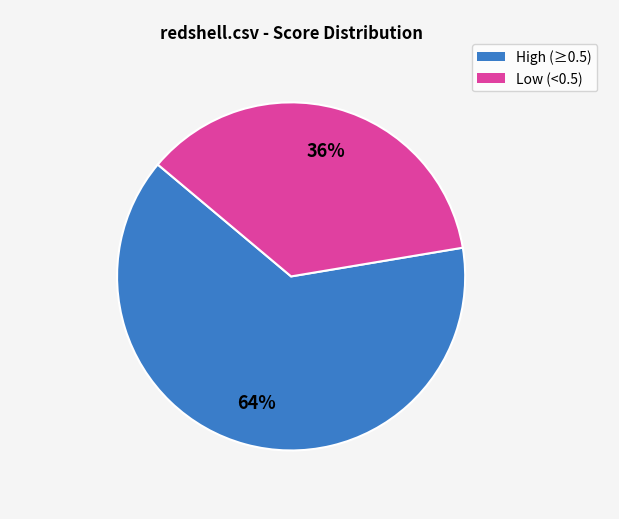

How many segments does this pie chart have?

2